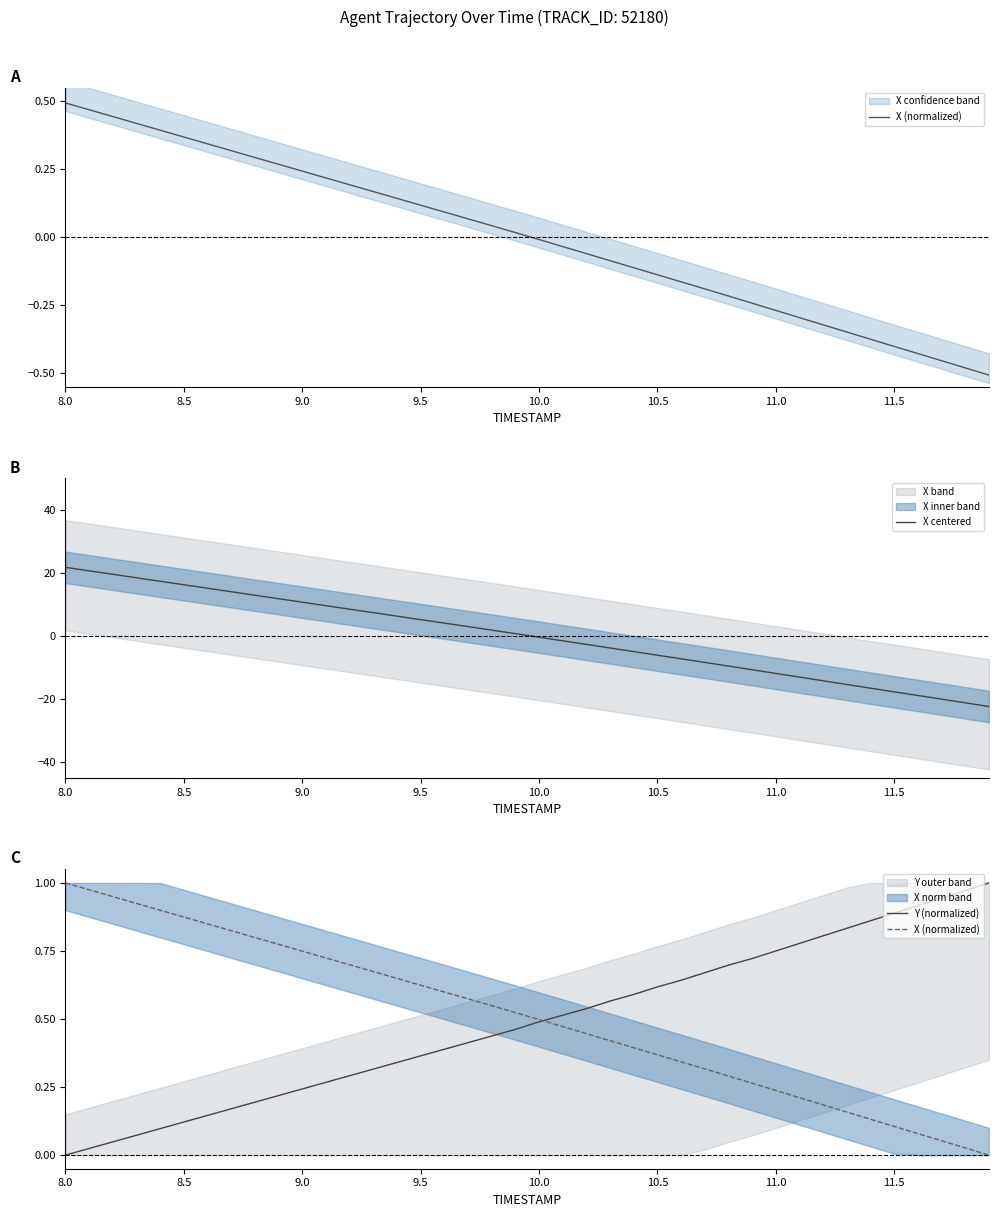

How many values in the X (normalized) series exceed 0?

39